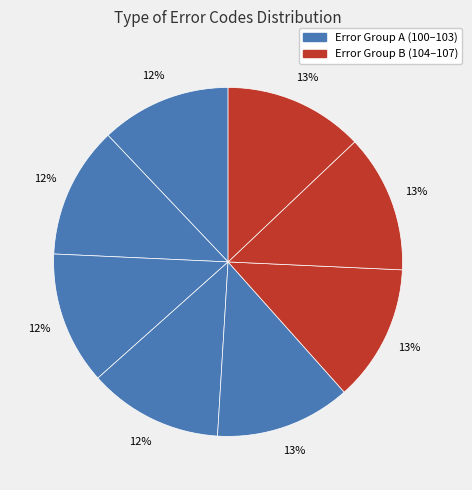

How many slices are in this pie chart?

8